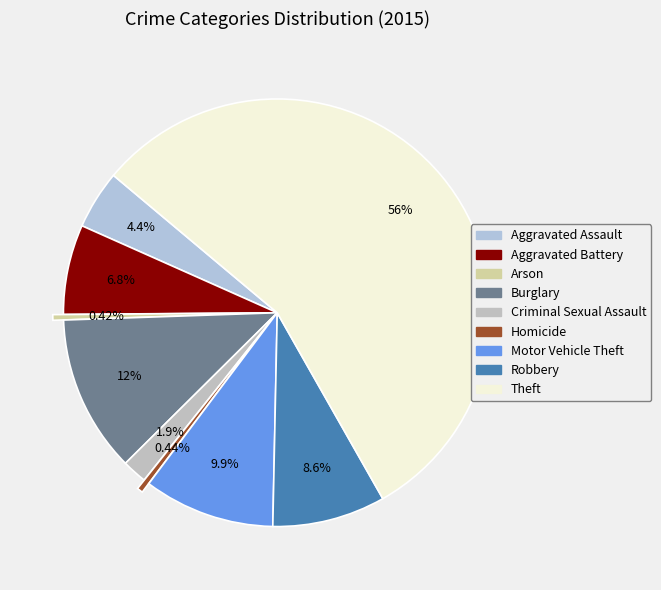

What is the majority slice?

Theft